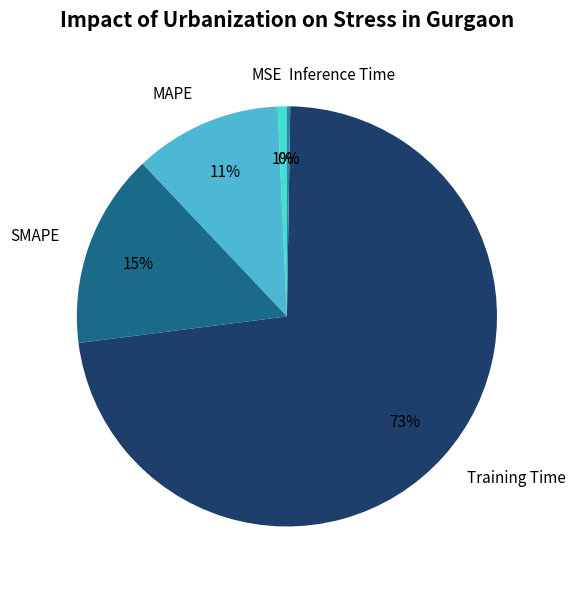

Is it true that MSE is 1% of the pie?

True